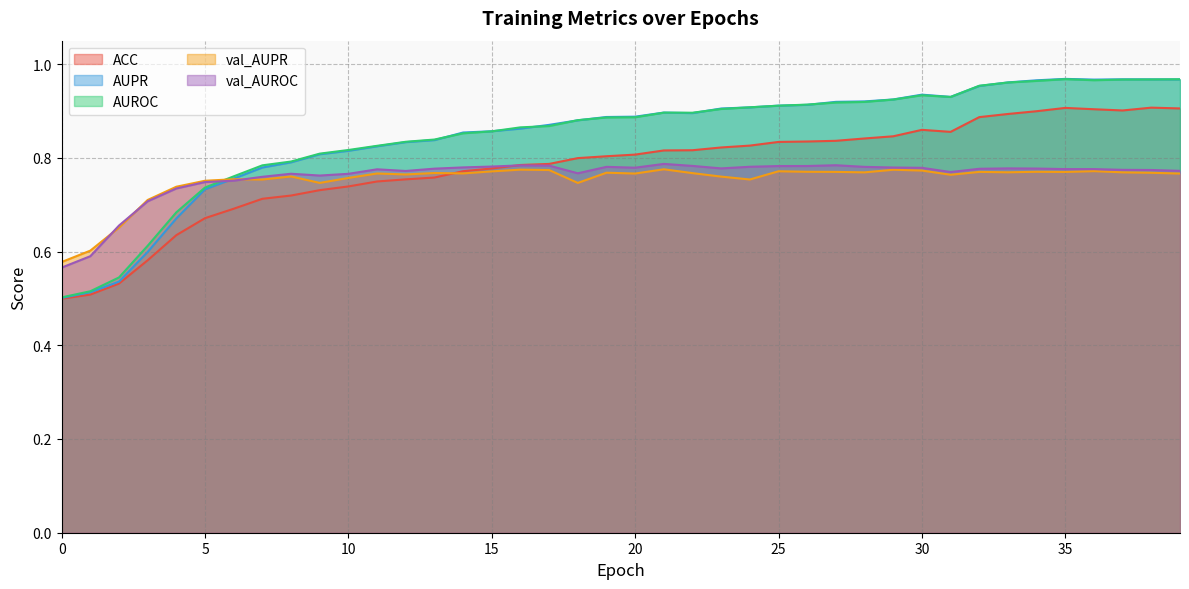

Reading right to left, transcribe all the data shown in this chart.

ACC: 39=0.9	38=0.9	37=0.9	36=0.9	35=0.9	34=0.9	33=0.9	32=0.9	31=0.9	30=0.9	29=0.8	28=0.8	27=0.8	26=0.8	25=0.8	24=0.8	23=0.8	22=0.8	21=0.8	20=0.8	19=0.8	18=0.8	17=0.8	16=0.8	15=0.8	14=0.8	13=0.8	12=0.8	11=0.7	10=0.7	9=0.7	8=0.7	7=0.7	6=0.7	5=0.7	4=0.6	3=0.6	2=0.5	1=0.5	0=0.5
AUPR: 39=1.0	38=1.0	37=1.0	36=1.0	35=1.0	34=1.0	33=1.0	32=1.0	31=0.9	30=0.9	29=0.9	28=0.9	27=0.9	26=0.9	25=0.9	24=0.9	23=0.9	22=0.9	21=0.9	20=0.9	19=0.9	18=0.9	17=0.9	16=0.9	15=0.9	14=0.9	13=0.8	12=0.8	11=0.8	10=0.8	9=0.8	8=0.8	7=0.8	6=0.8	5=0.7	4=0.7	3=0.6	2=0.5	1=0.5	0=0.5
AUROC: 39=1.0	38=1.0	37=1.0	36=1.0	35=1.0	34=1.0	33=1.0	32=1.0	31=0.9	30=0.9	29=0.9	28=0.9	27=0.9	26=0.9	25=0.9	24=0.9	23=0.9	22=0.9	21=0.9	20=0.9	19=0.9	18=0.9	17=0.9	16=0.9	15=0.9	14=0.9	13=0.8	12=0.8	11=0.8	10=0.8	9=0.8	8=0.8	7=0.8	6=0.8	5=0.7	4=0.7	3=0.6	2=0.5	1=0.5	0=0.5
val_AUPR: 39=0.8	38=0.8	37=0.8	36=0.8	35=0.8	34=0.8	33=0.8	32=0.8	31=0.8	30=0.8	29=0.8	28=0.8	27=0.8	26=0.8	25=0.8	24=0.8	23=0.8	22=0.8	21=0.8	20=0.8	19=0.8	18=0.7	17=0.8	16=0.8	15=0.8	14=0.8	13=0.8	12=0.8	11=0.8	10=0.8	9=0.7	8=0.8	7=0.8	6=0.8	5=0.8	4=0.7	3=0.7	2=0.7	1=0.6	0=0.6
val_AUROC: 39=0.8	38=0.8	37=0.8	36=0.8	35=0.8	34=0.8	33=0.8	32=0.8	31=0.8	30=0.8	29=0.8	28=0.8	27=0.8	26=0.8	25=0.8	24=0.8	23=0.8	22=0.8	21=0.8	20=0.8	19=0.8	18=0.8	17=0.8	16=0.8	15=0.8	14=0.8	13=0.8	12=0.8	11=0.8	10=0.8	9=0.8	8=0.8	7=0.8	6=0.8	5=0.7	4=0.7	3=0.7	2=0.7	1=0.6	0=0.6